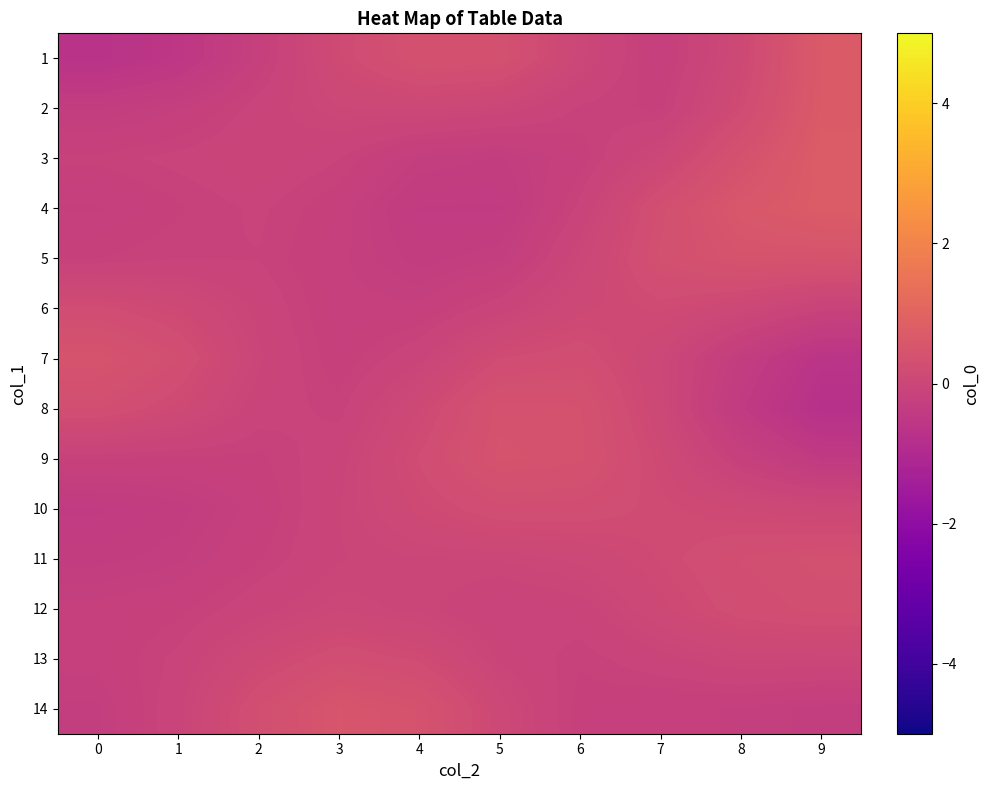

What is the total value across all series at 2?

-0.9